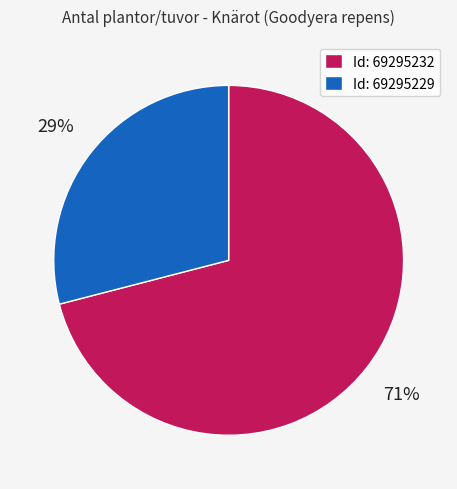

Rank the categories by value from lowest to highest.

Id: 69295229, Id: 69295232